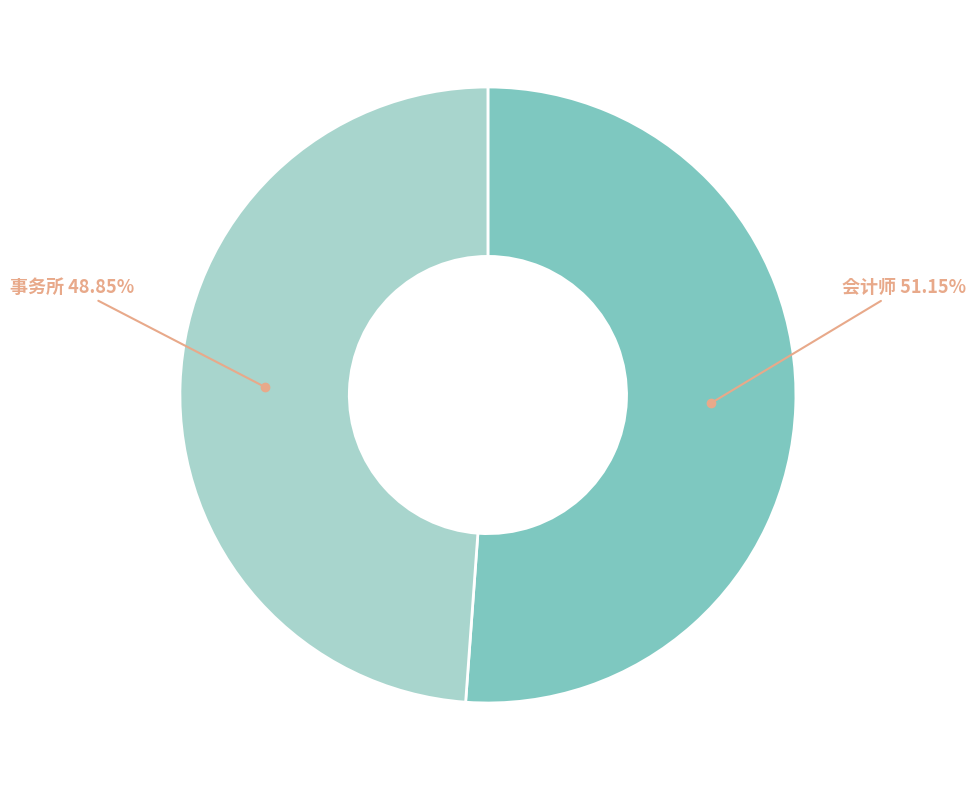

Is there any slice that represents more than half of the pie?

Yes